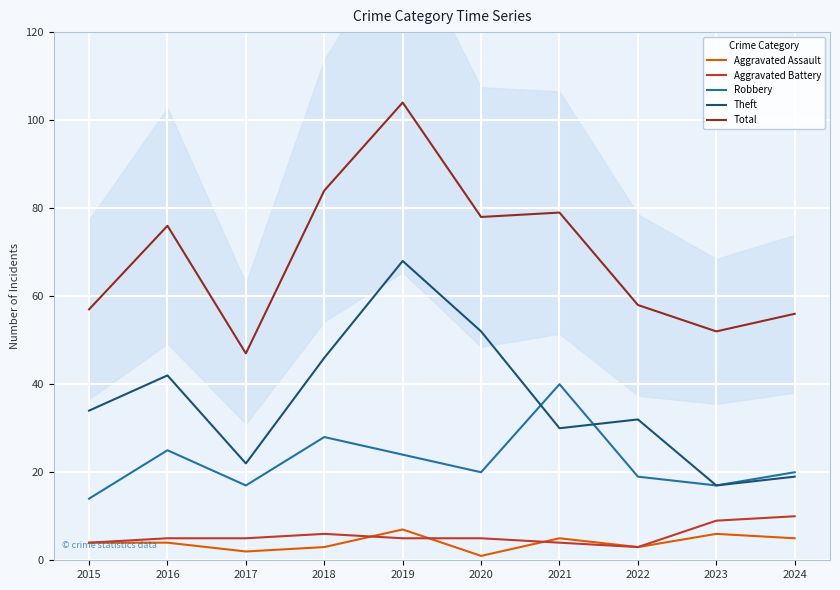

What is the difference between the maximum and minimum values in the Total series?

57